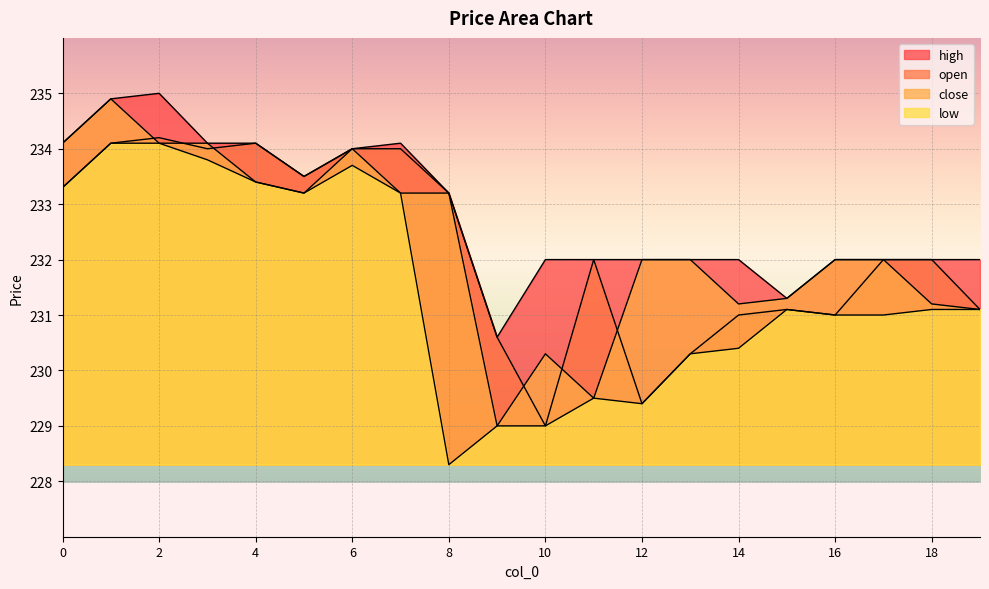

What is the difference between the highest and lowest values at 17?

1.0